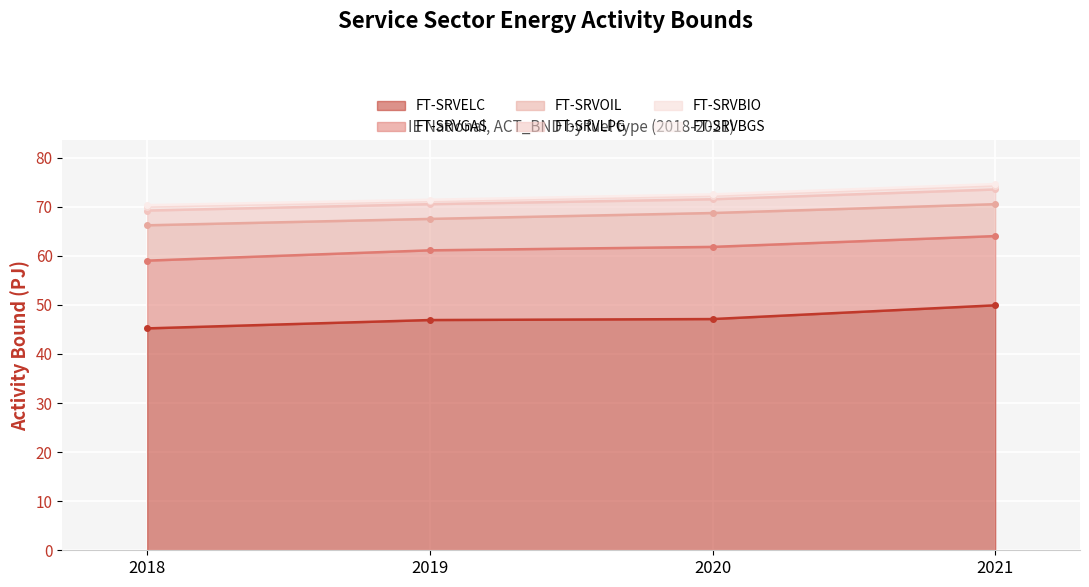

At 2019, list the series in order from largest to smallest.

FT-SRVELC, FT-SRVGAS, FT-SRVOIL, FT-SRVLPG, FT-SRVBIO, FT-SRVBGS